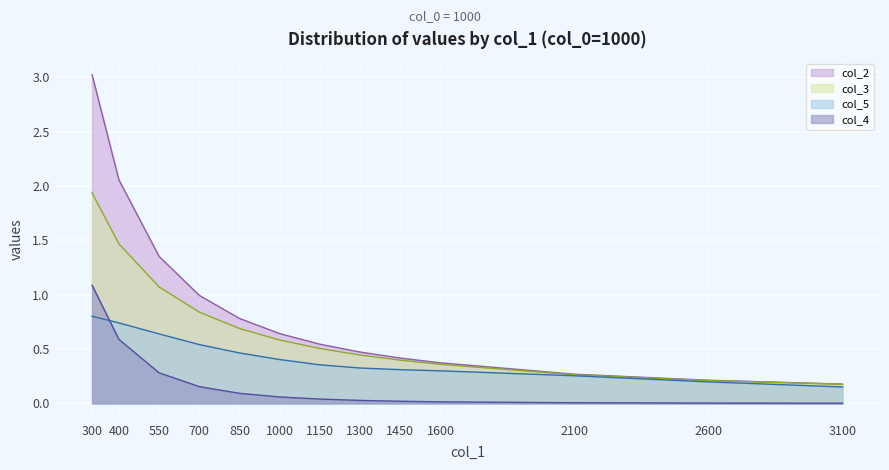

What is the sum of the col_2 values at 1450 and 2600?

0.6